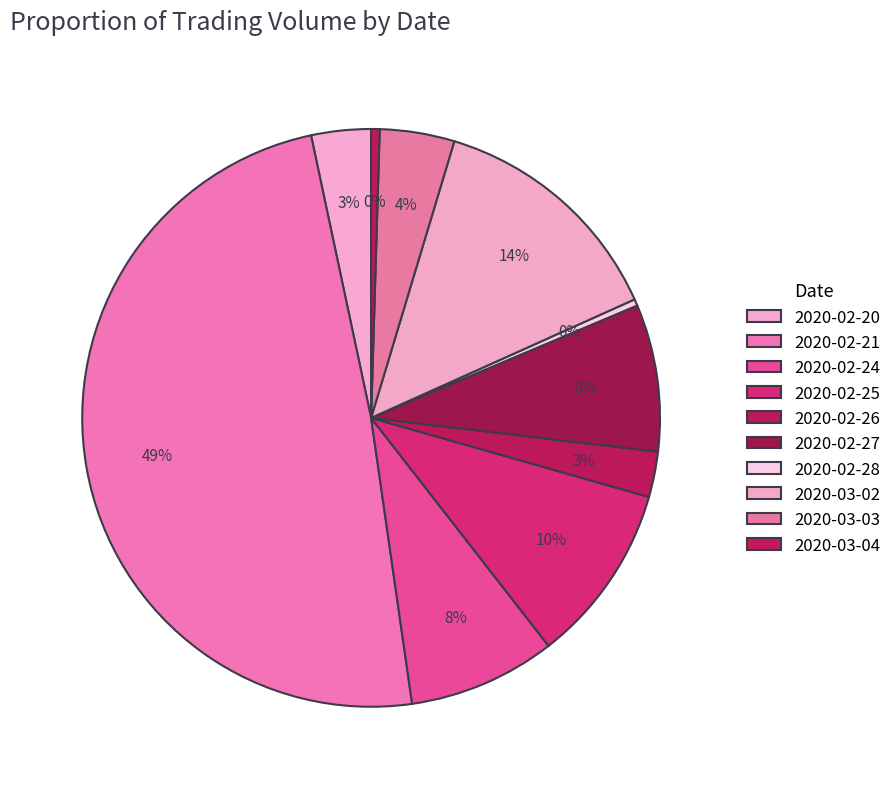

Which has a higher value, 2020-03-03 or 2020-02-26?

2020-03-03